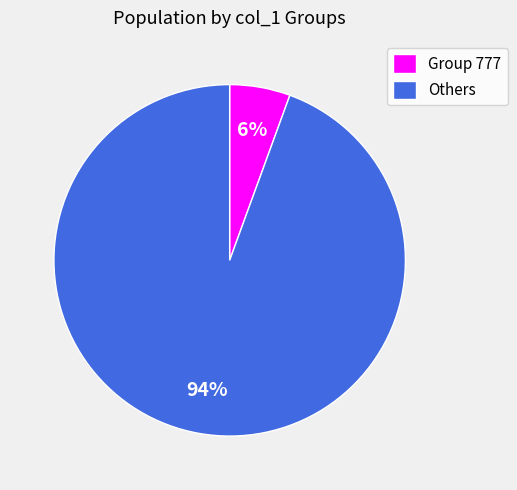

Is the sum of Others and Group 777 greater than half?

Yes